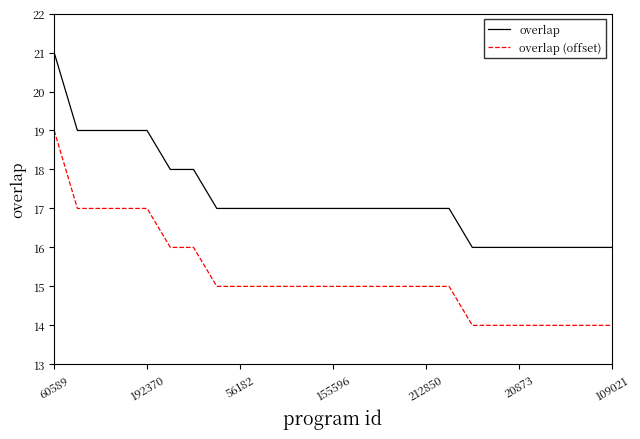

How many overlap values are between 16 and 18?

20